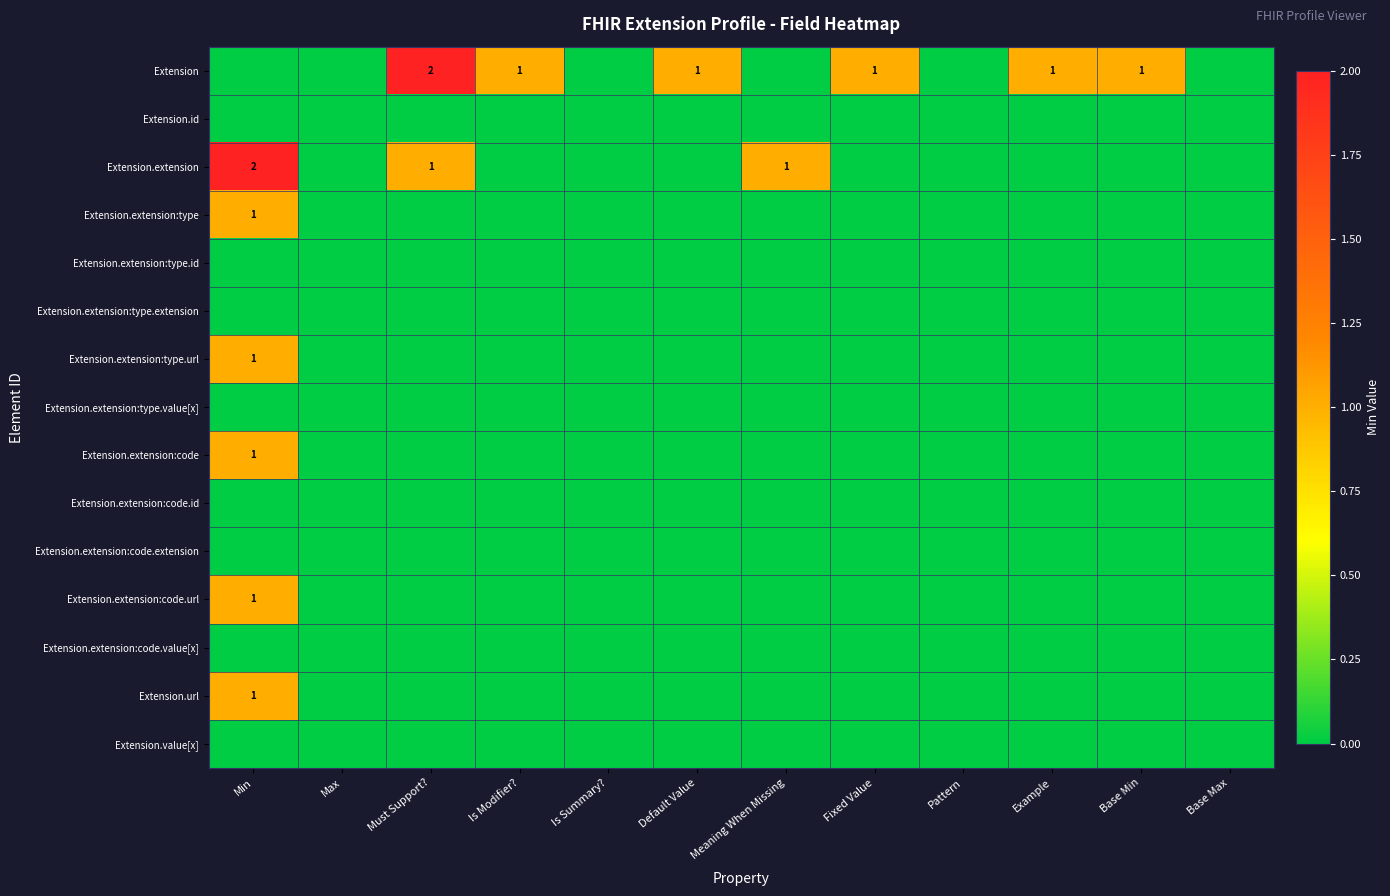

True or false: Extension.extension:type has a value of 0 at Is Modifier?.

True